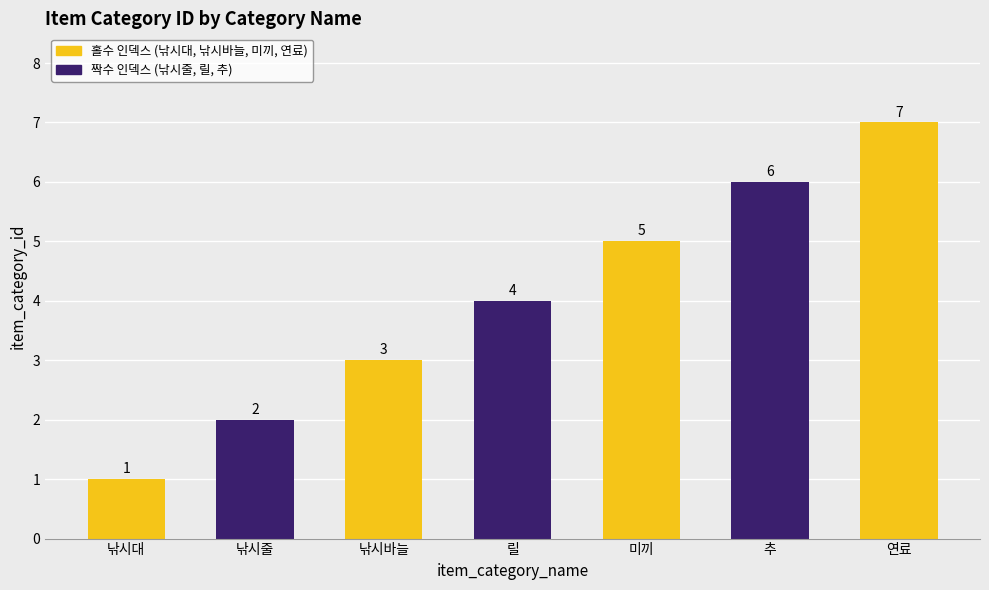

Rank the categories by value from highest to lowest.

연료, 추, 미끼, 릴, 낚시바늘, 낚시줄, 낚시대